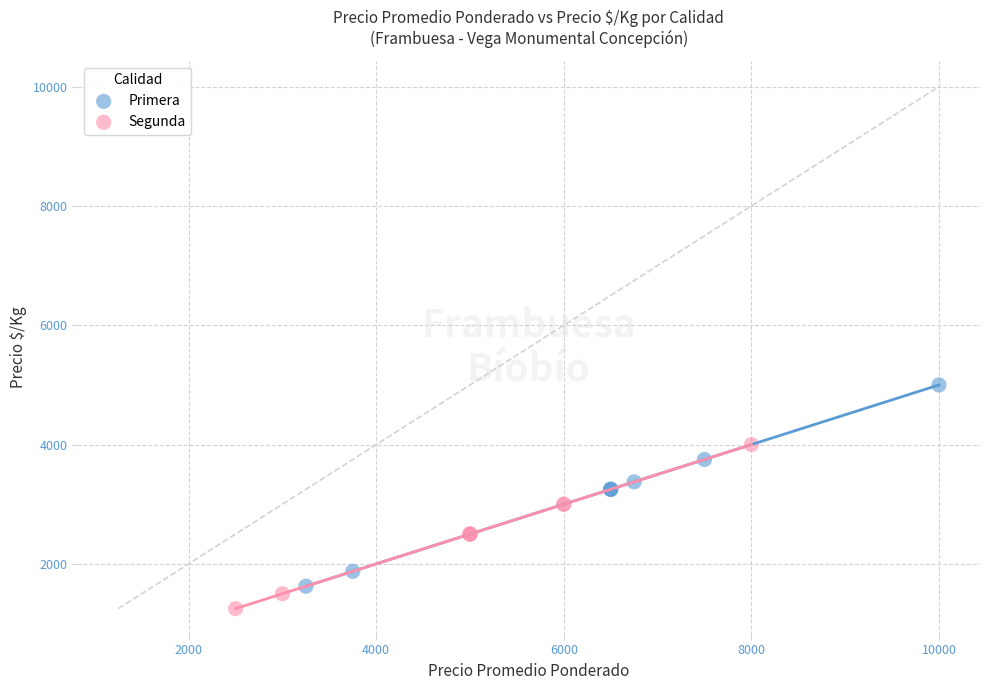

Which series has the widest spread of Y values?

Primera